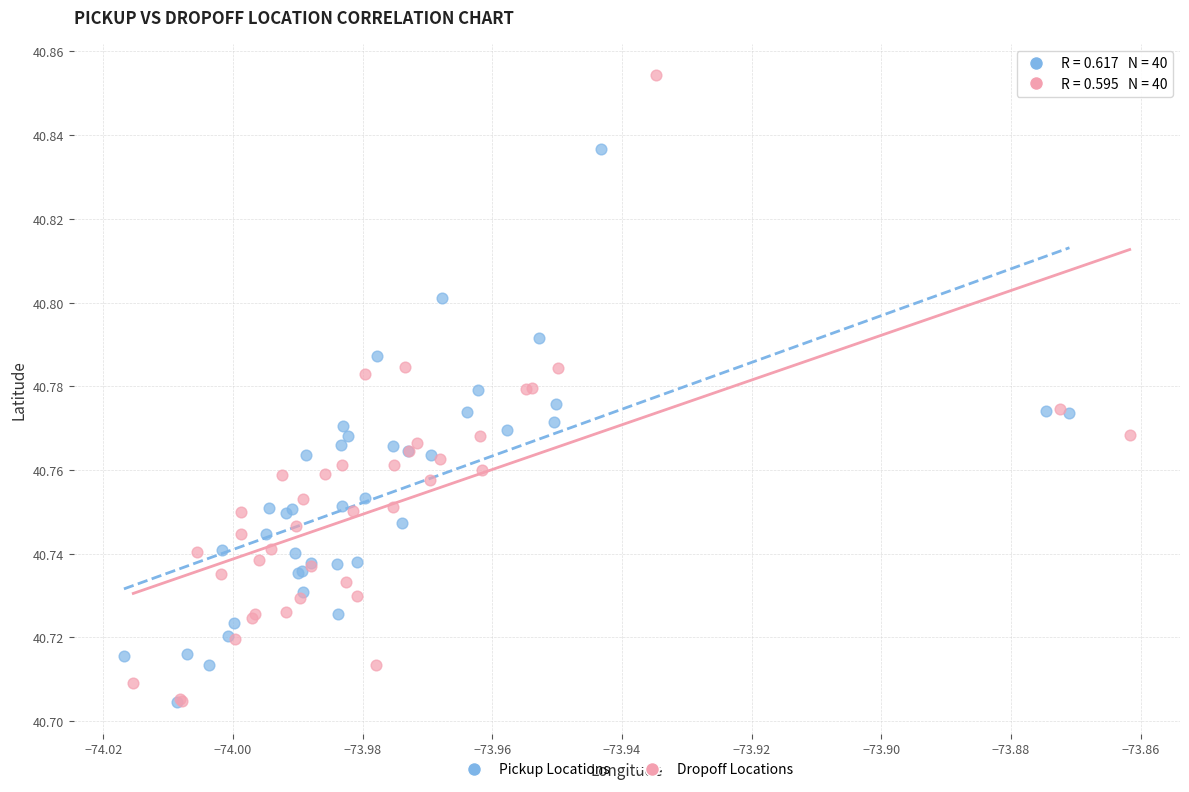

What are all the series names shown in the legend?

Pickup Locations, Dropoff Locations